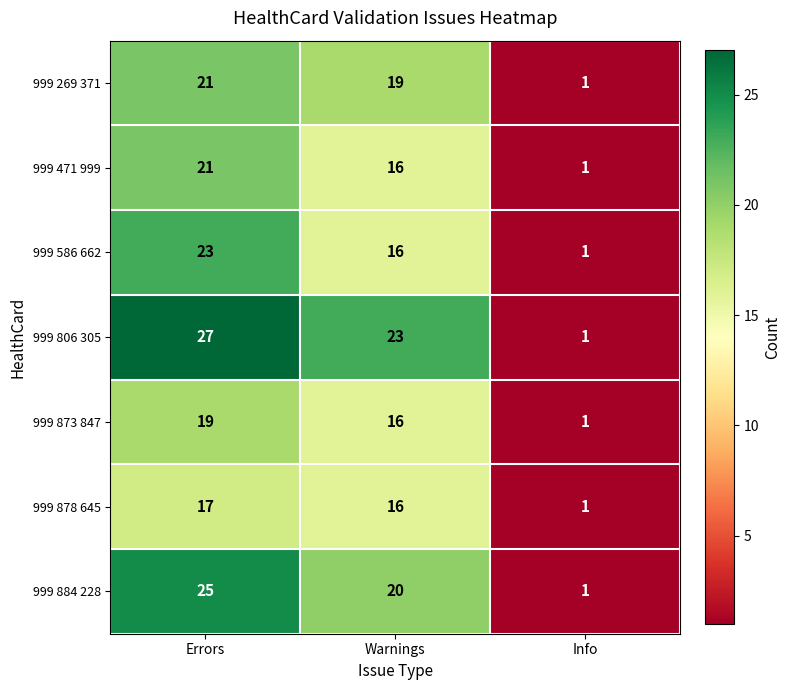

What is the greatest value displayed?

27